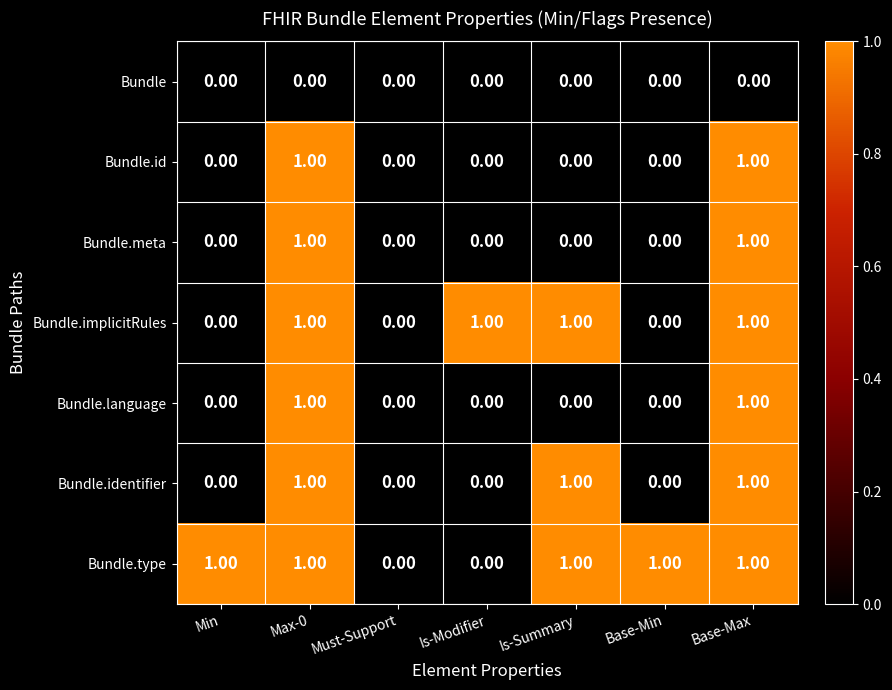

Which series has the largest total across all categories?

Bundle.type